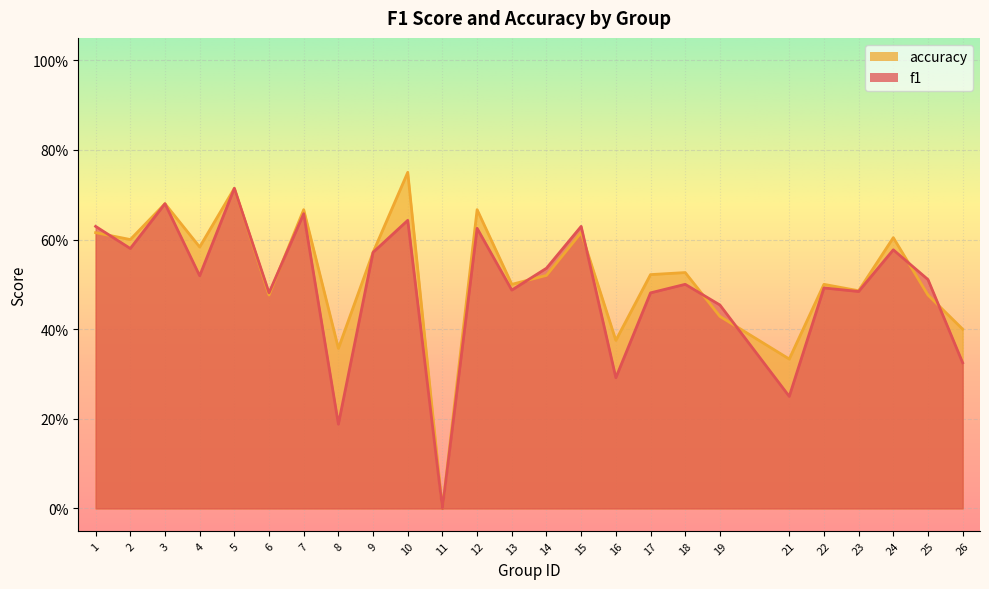

Is the value of f1 at 26 greater than the value of accuracy at 5?

No